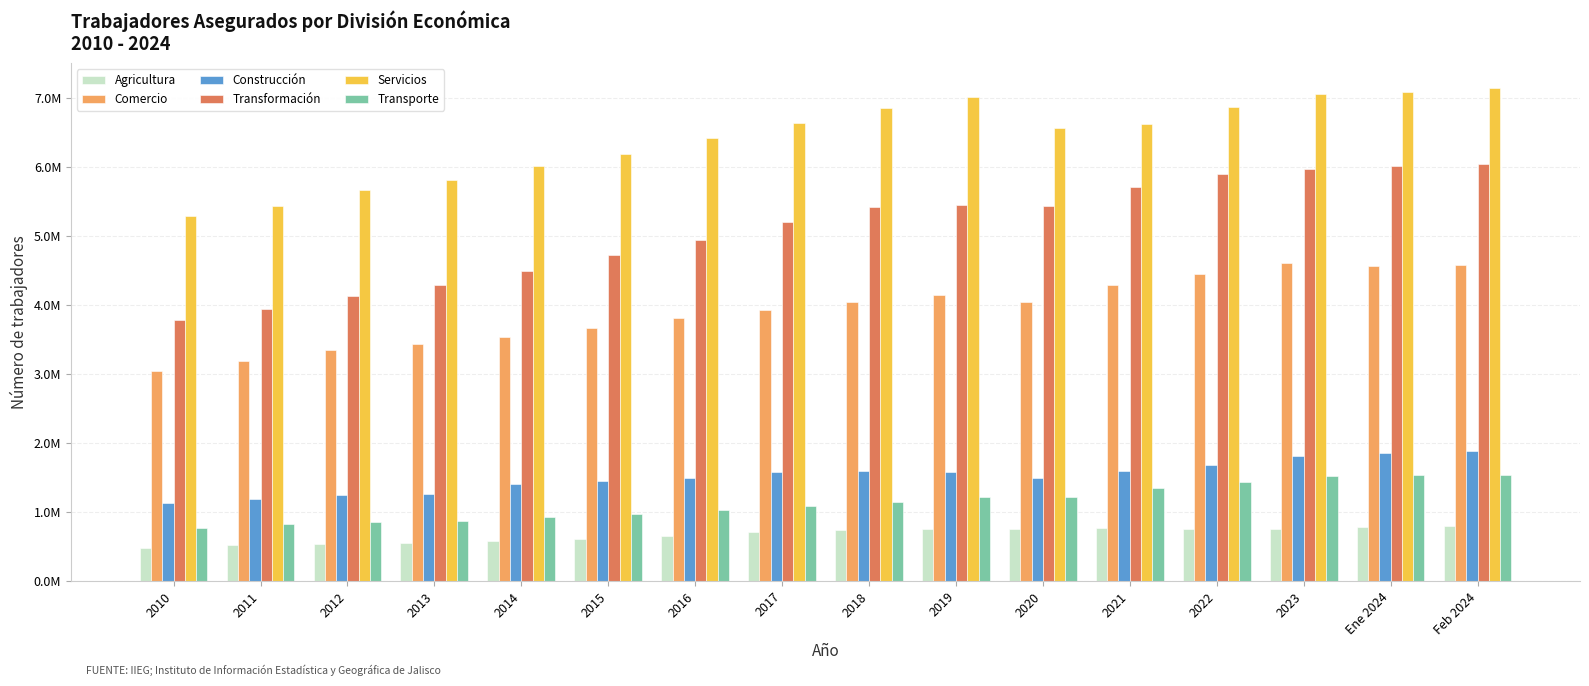

At which category is the sum across all series the highest?

Feb 2024